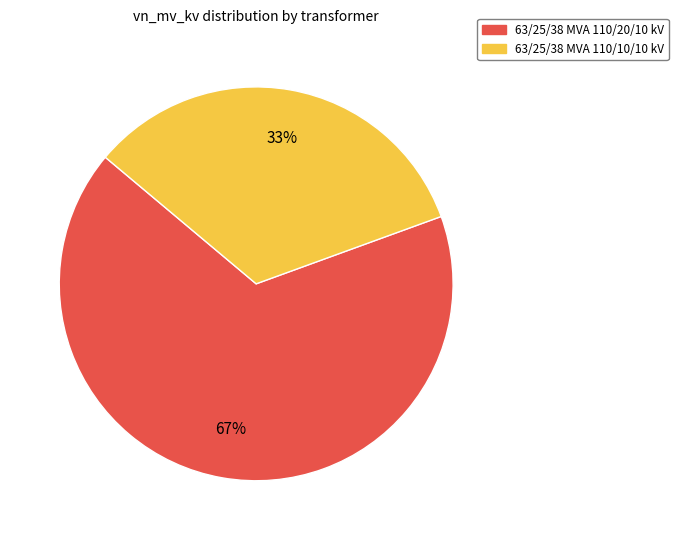

How many segments does this pie chart have?

2